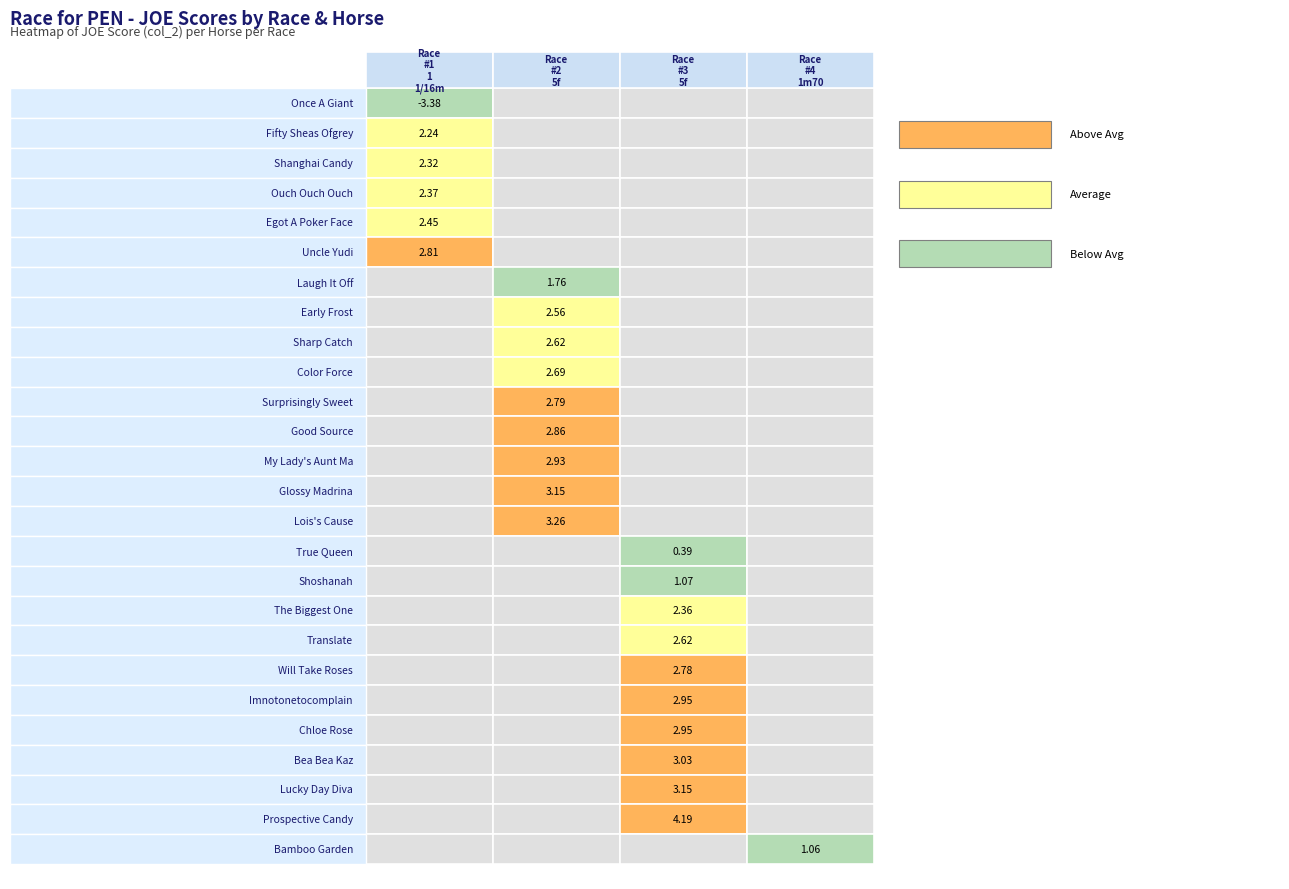

At which label is Race #1 1 1/16m closest to 0?

Fifty Sheas Ofgrey